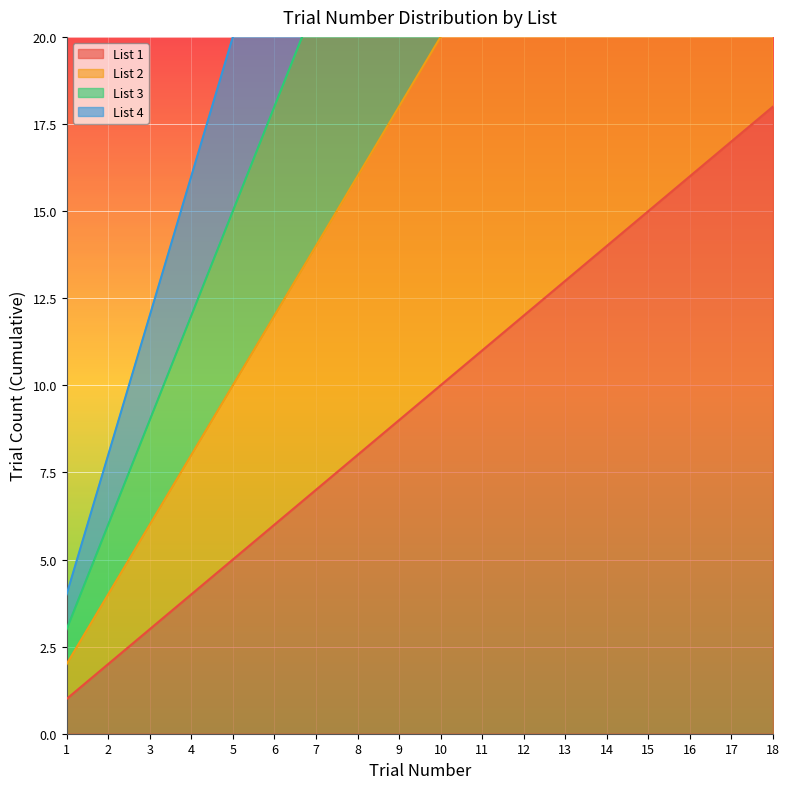

Which series changed the most between 9 and 10?

List 4